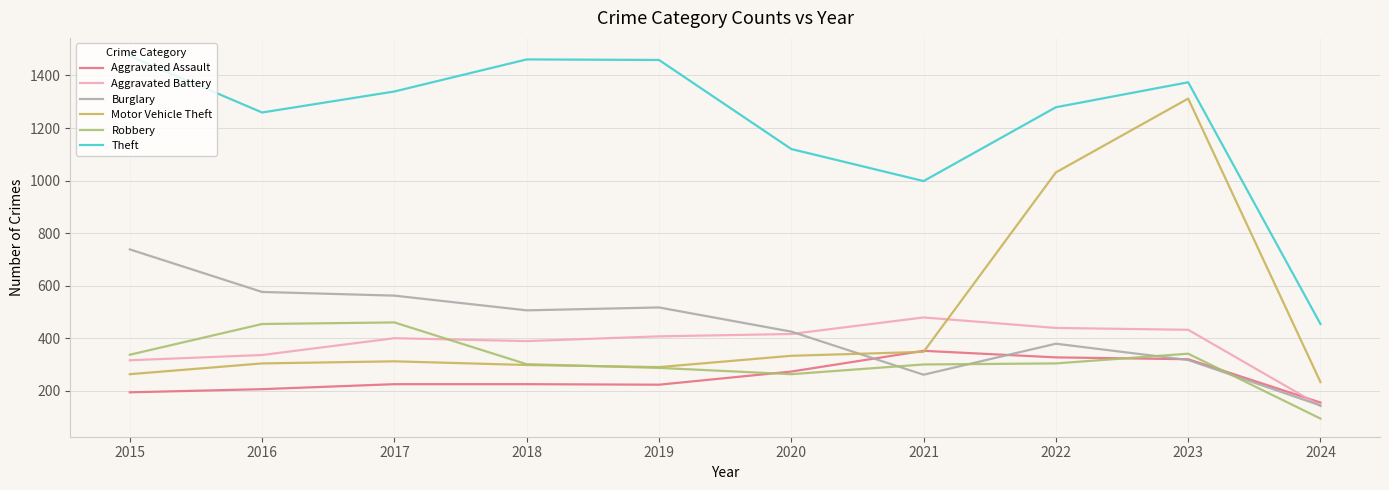

What is the sum of all Burglary values?

4425